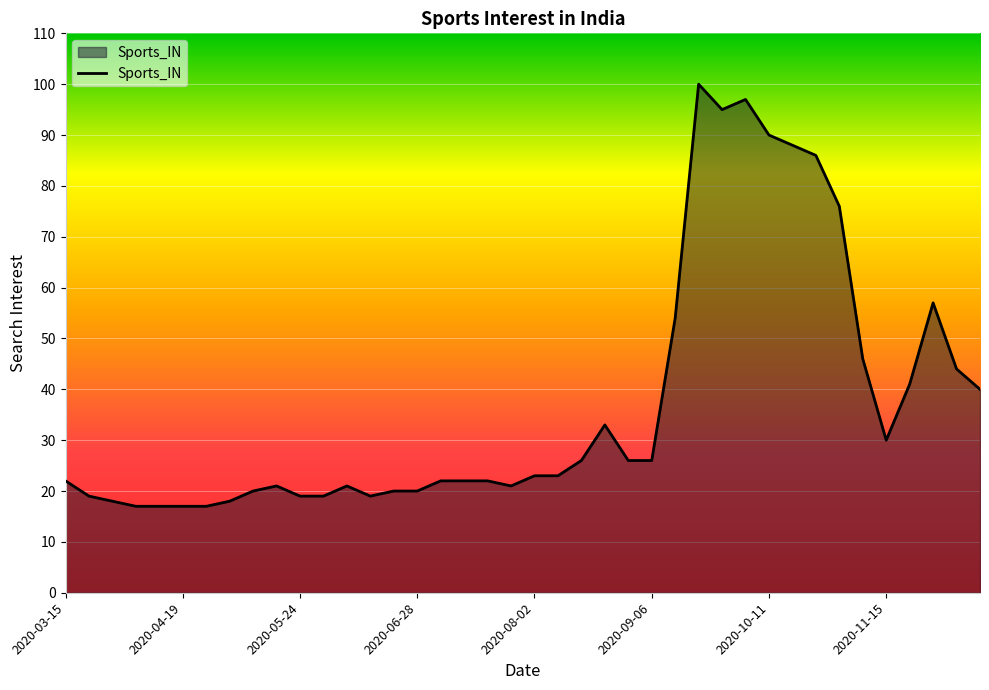

What is the greatest value displayed?

100